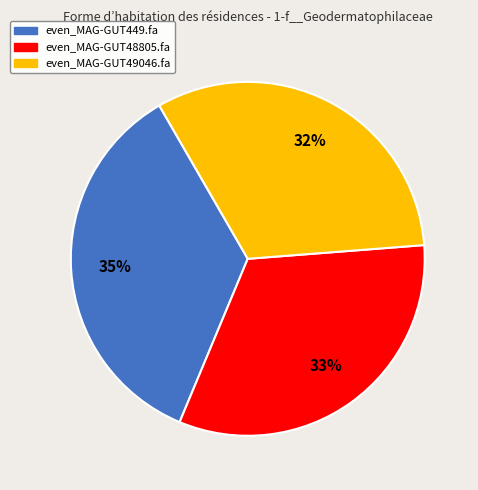

True or false: even_MAG-GUT449.fa accounts for 35% of the total.

True